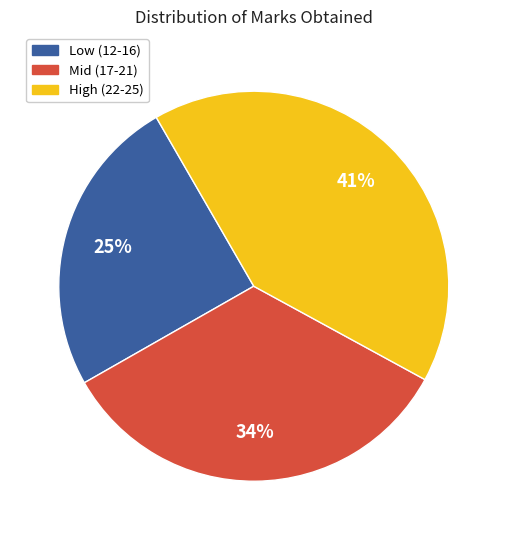

To the nearest percent, what is the difference between the largest and smallest slice percentages?

16%